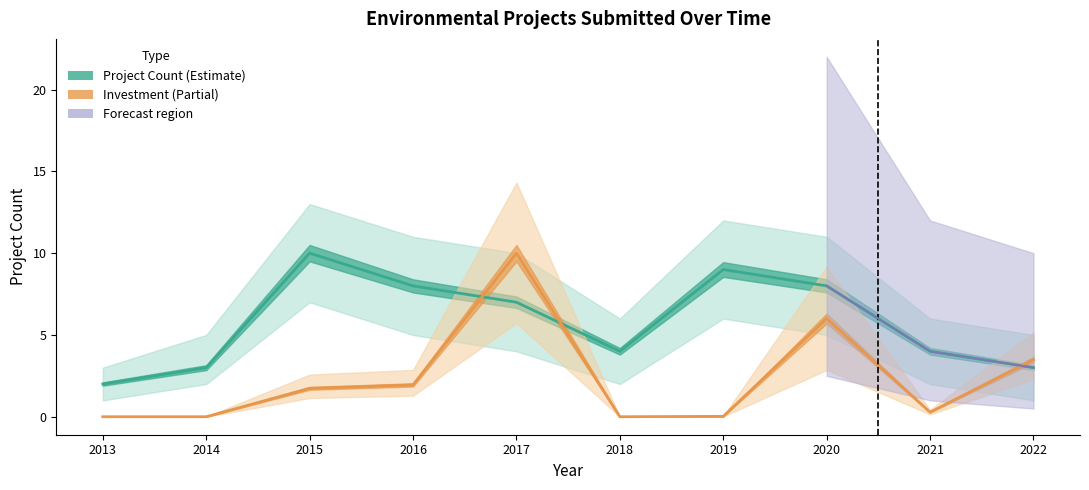

Reading left to right, list all the values displayed in this chart.

Project Count: 2.0	3.0	10.0	8.0	7.0	4.0	9.0	8.0	4.0	3.0
Investment (MMU$): 0.0	0.0	1.7	1.9	10.0	0.0	0.0	6.0	0.3	3.5